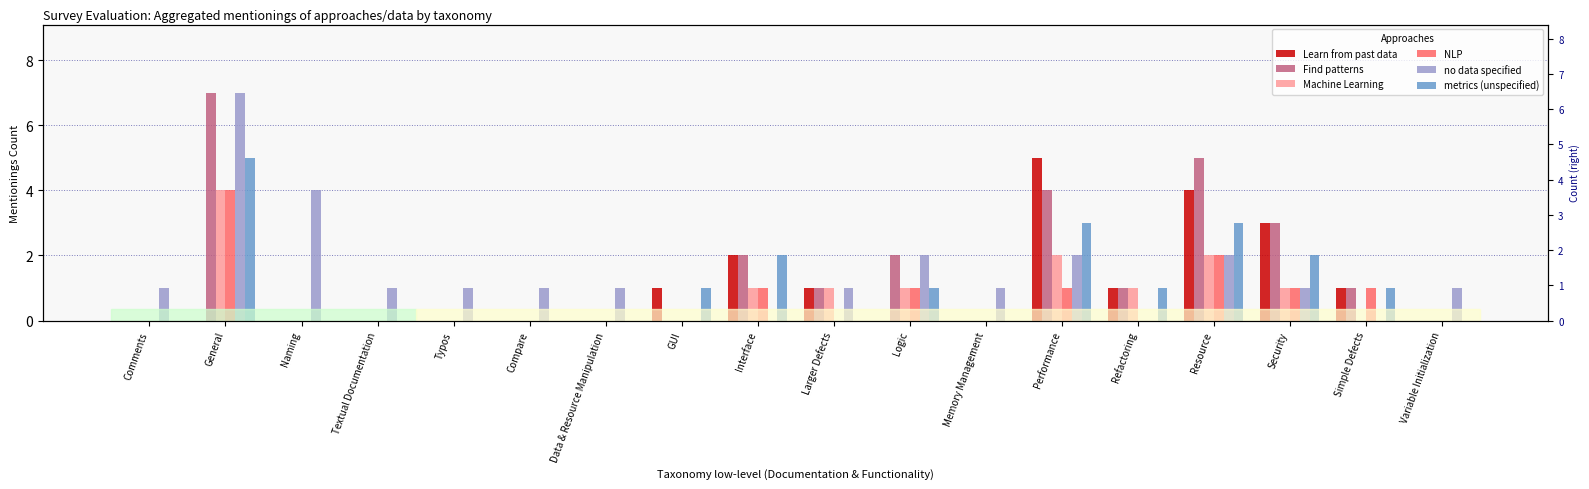

What are all the series names shown in the legend?

Learn from past data, Find patterns, Machine Learning, NLP, no data specified, metrics (unspecified)